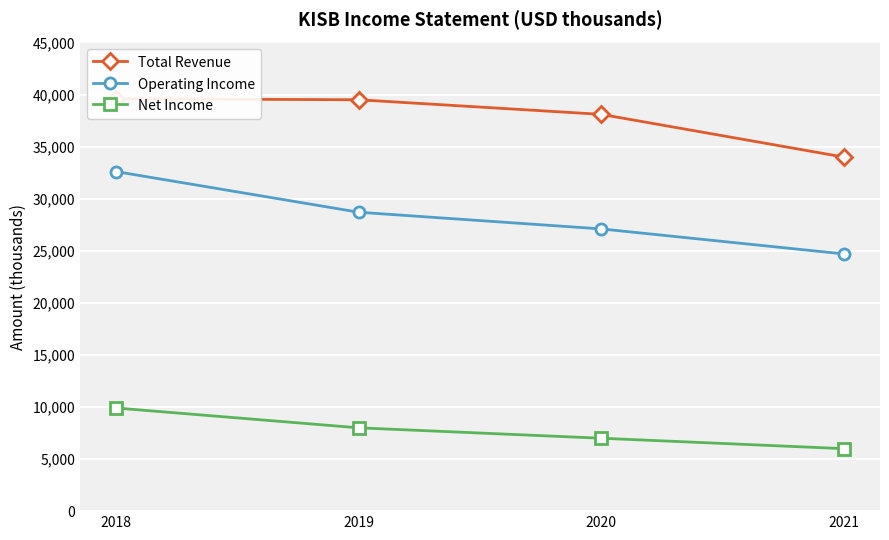

At which label is Total Revenue closest to 36800?

2020